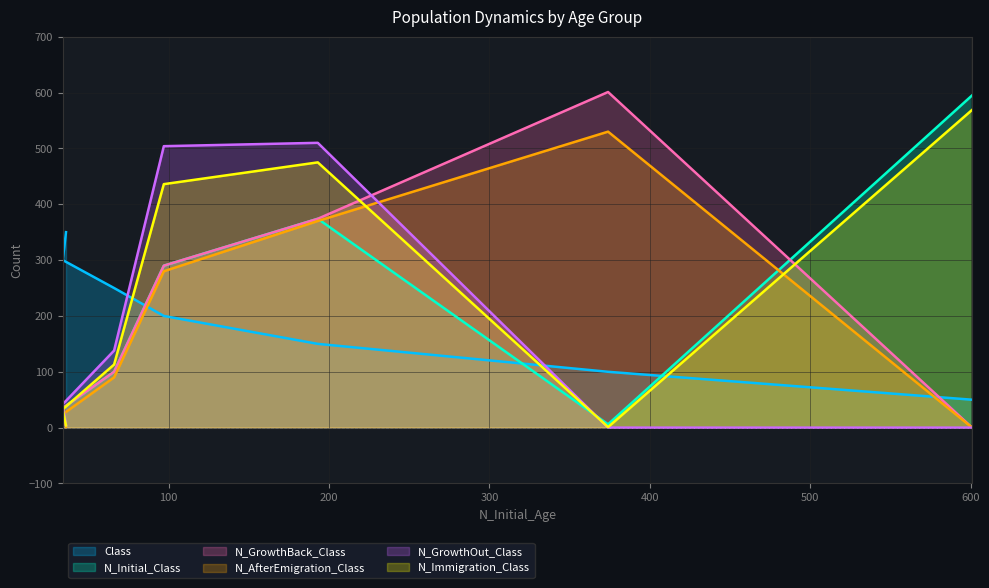

List the series in order of their peak value, lowest first.

Class, N_GrowthOut_Class, N_AfterEmigration_Class, N_Immigration_Class, N_Initial_Class, N_GrowthBack_Class